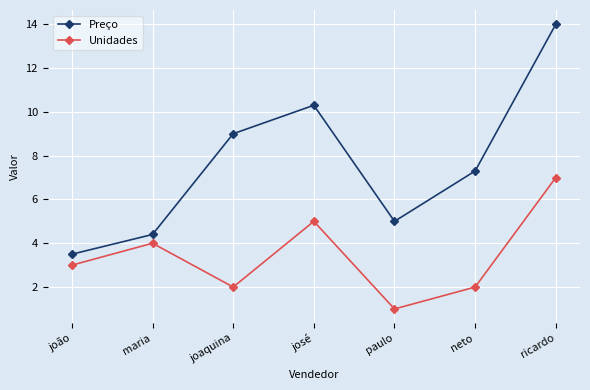

Reading left to right, list all the values displayed in this chart.

Preço: joão=3.5	maria=4.4	joaquina=9.0	josé=10.3	paulo=5.0	neto=7.3	ricardo=14.0
Unidades: joão=3.0	maria=4.0	joaquina=2.0	josé=5.0	paulo=1.0	neto=2.0	ricardo=7.0